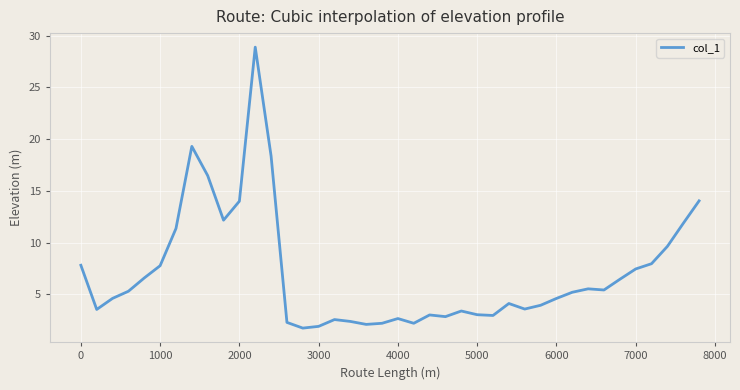

What is the smallest value displayed?

1.7